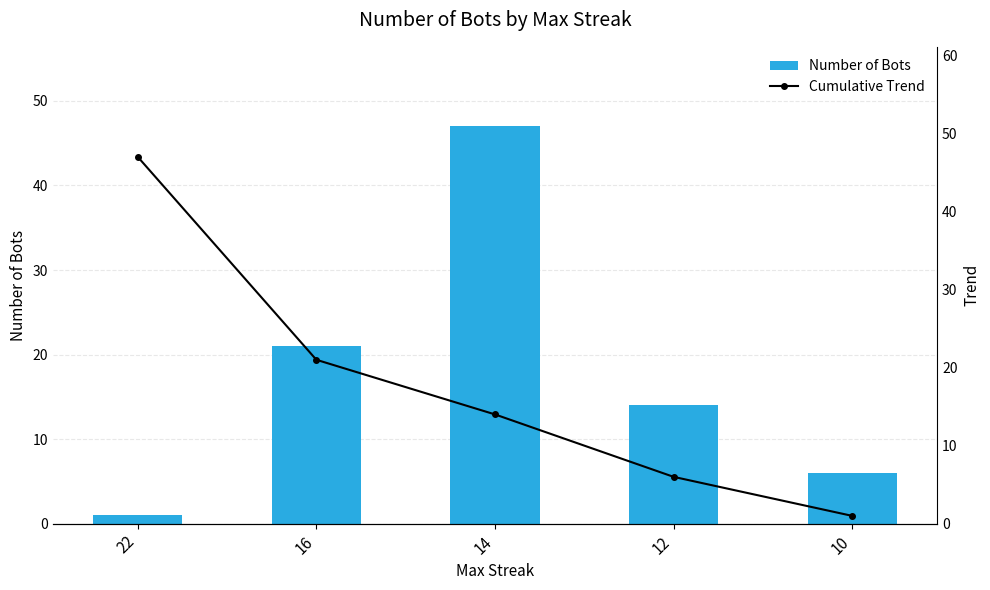

At 14, list the series in order from largest to smallest.

Number of Bots, Cumulative Trend